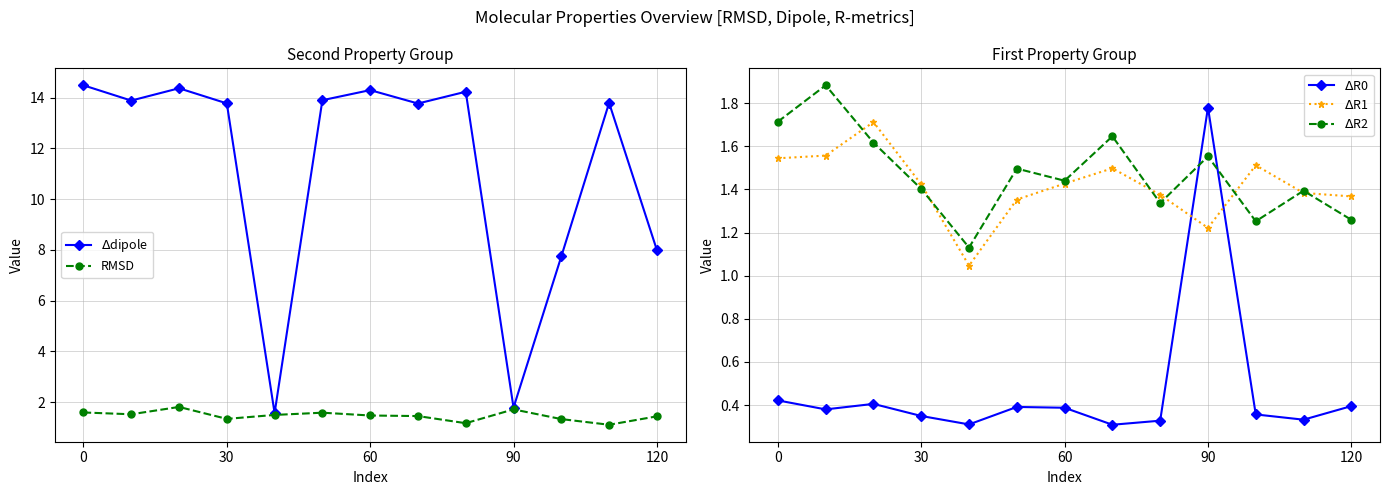

Which series has the largest range (max minus min)?

$\Delta$dipole